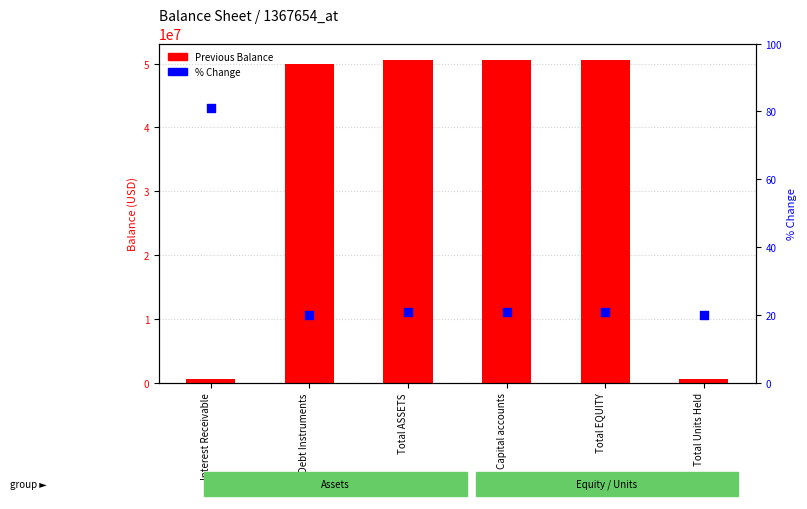

Which series has the largest total across all categories?

Previous Balance